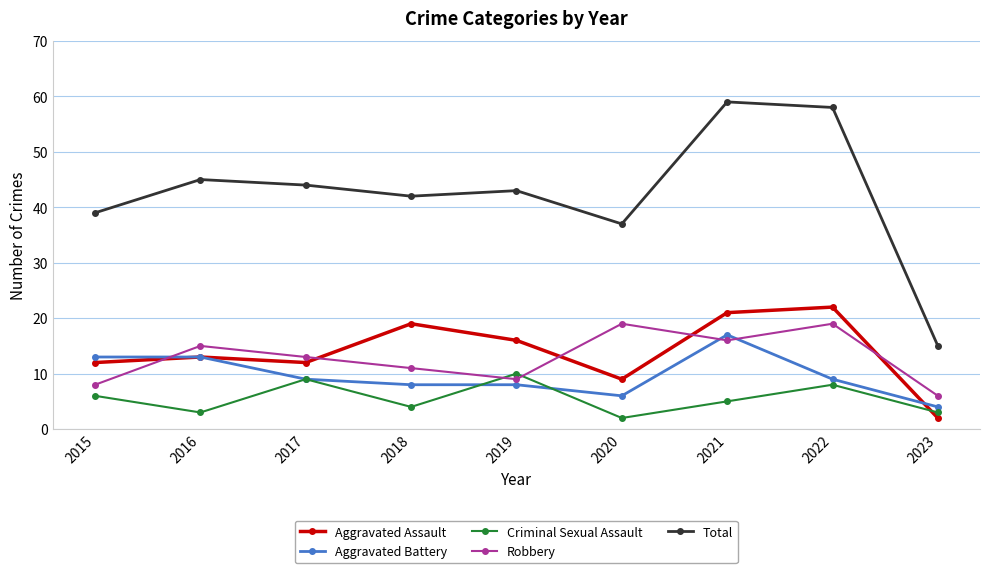

True or false: Total and Robbery intersect in this chart.

False